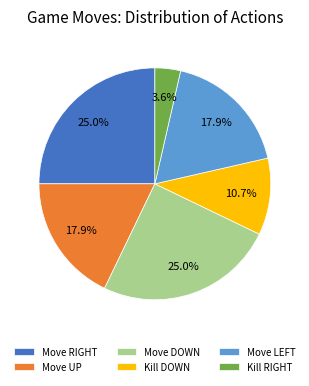

Which category has the smallest portion of the pie?

Kill RIGHT